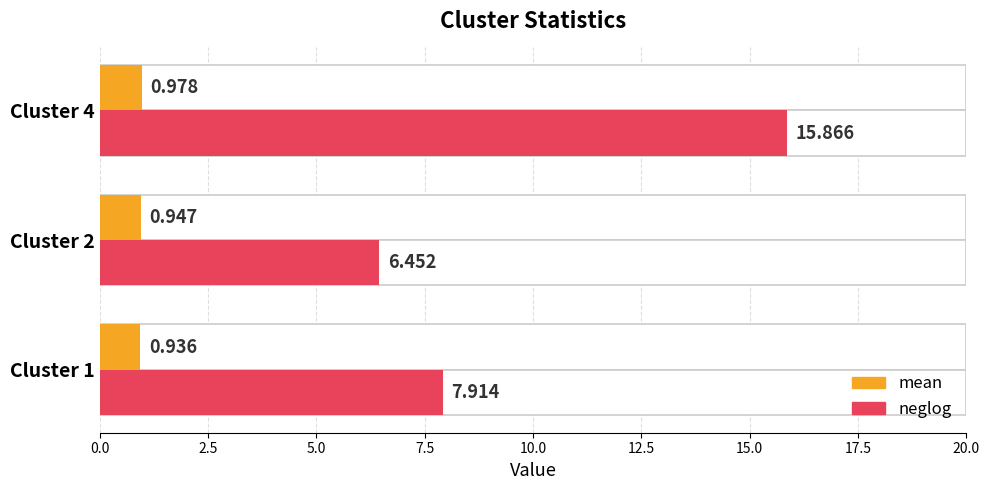

What are all the series names shown in the legend?

mean, neglog